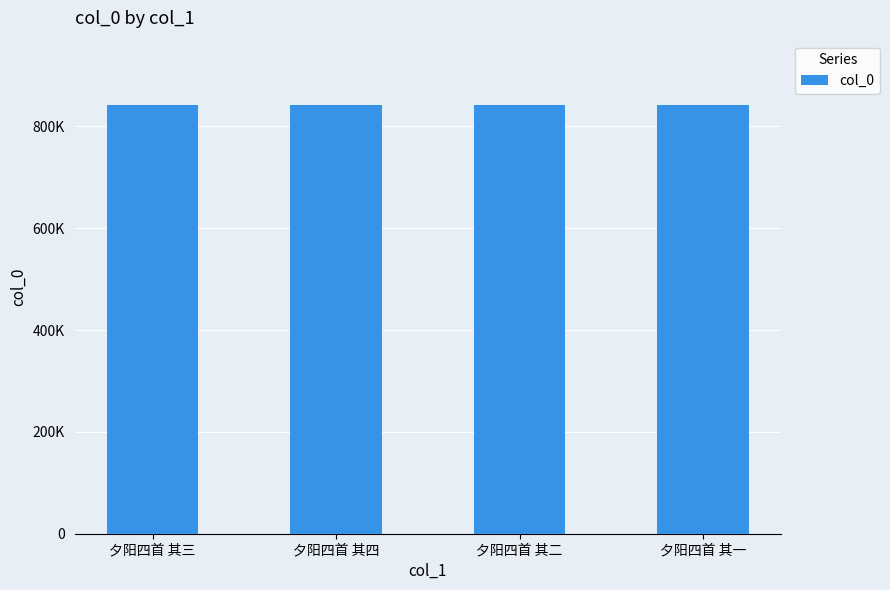

Where does the data first go above 841959?

夕阳四首 其四